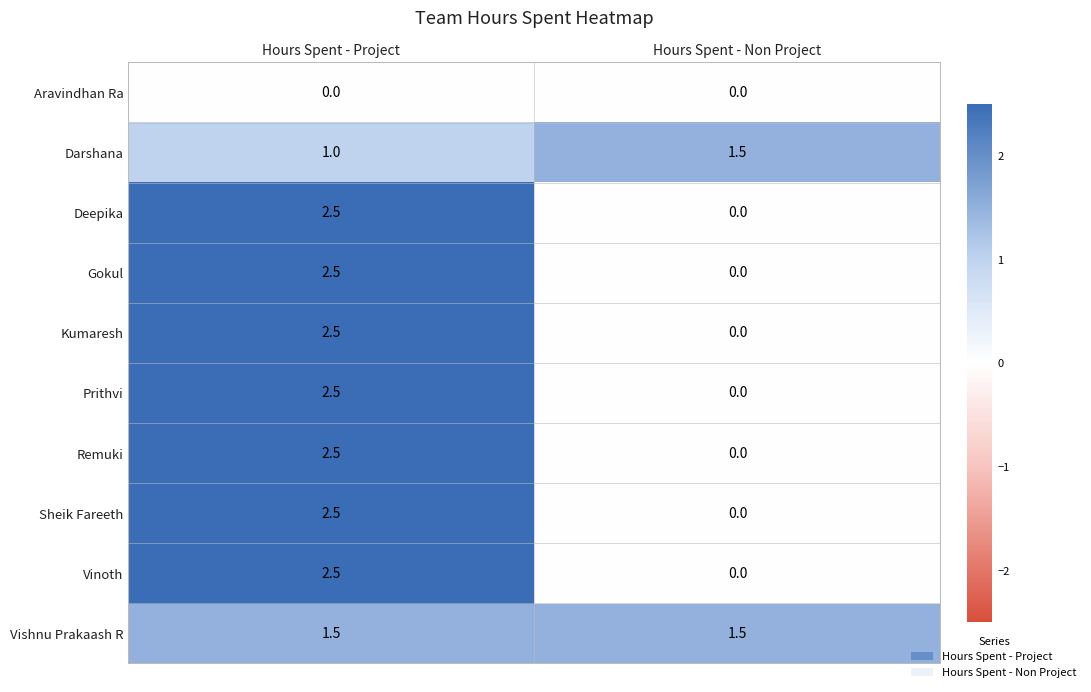

What is the total value across all series at Hours Spent - Non Project?

3.0